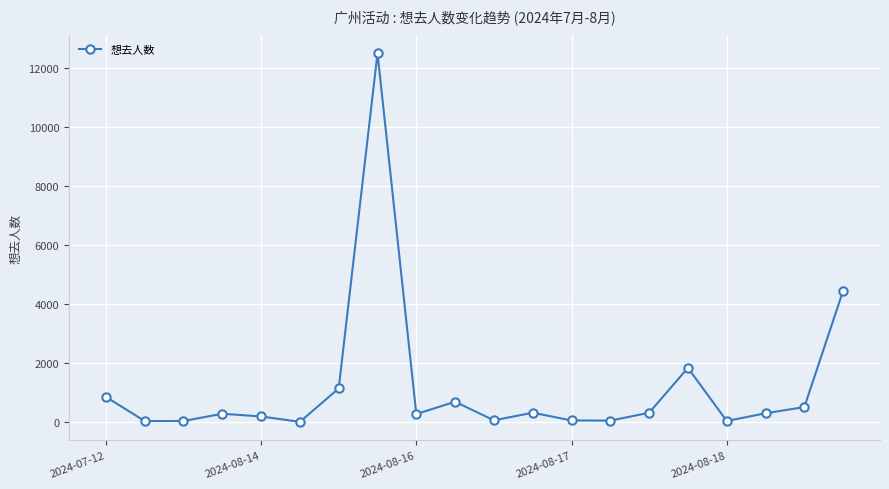

How many series are shown in this chart?

1